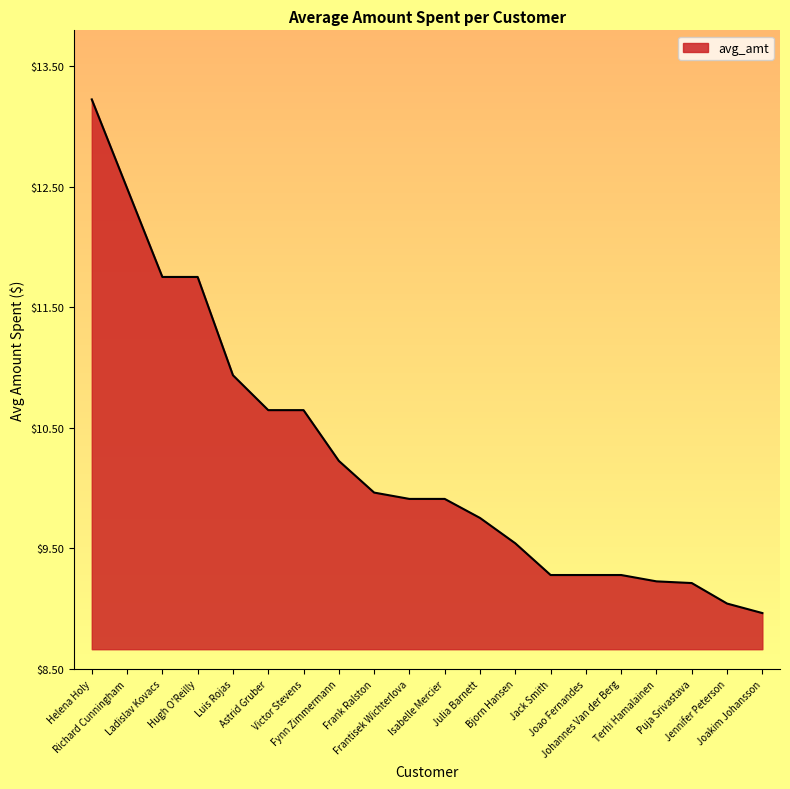

Does the chart have visible grid lines?

No